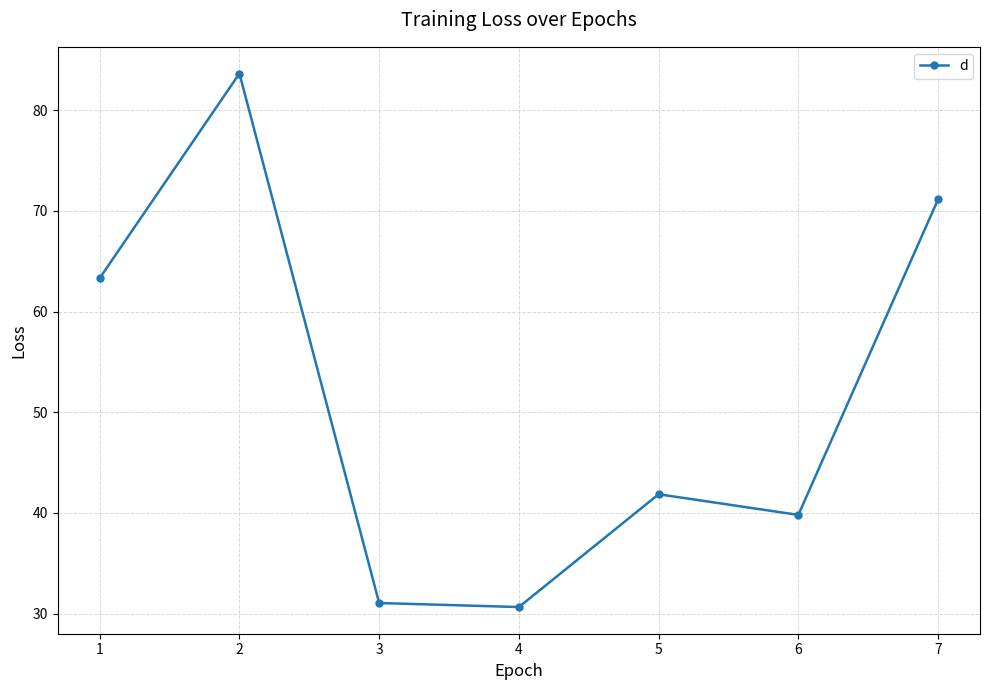

What is the sum of all values?

361.5